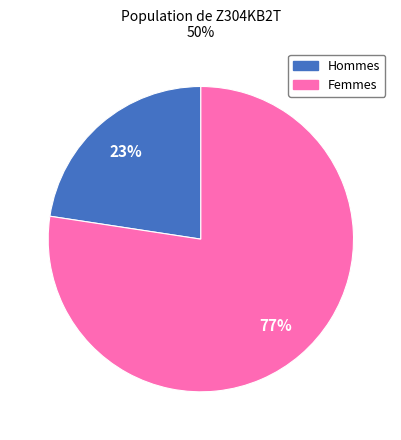

To the nearest percent, what is the combined percentage of Femmes and Hommes?

100%